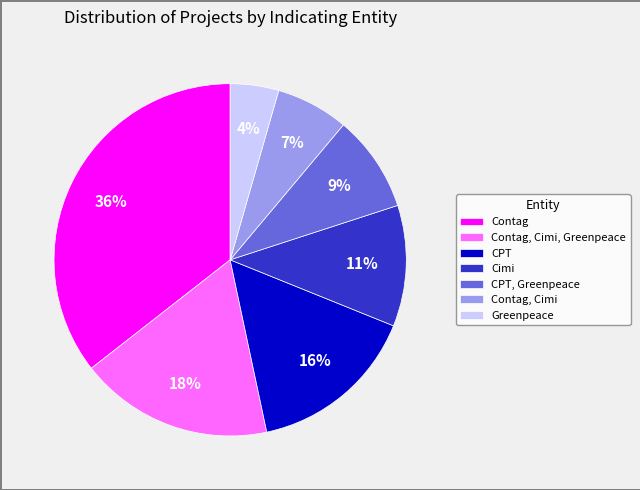

Combined, do CPT, Greenpeace and Contag account for over 50%?

No